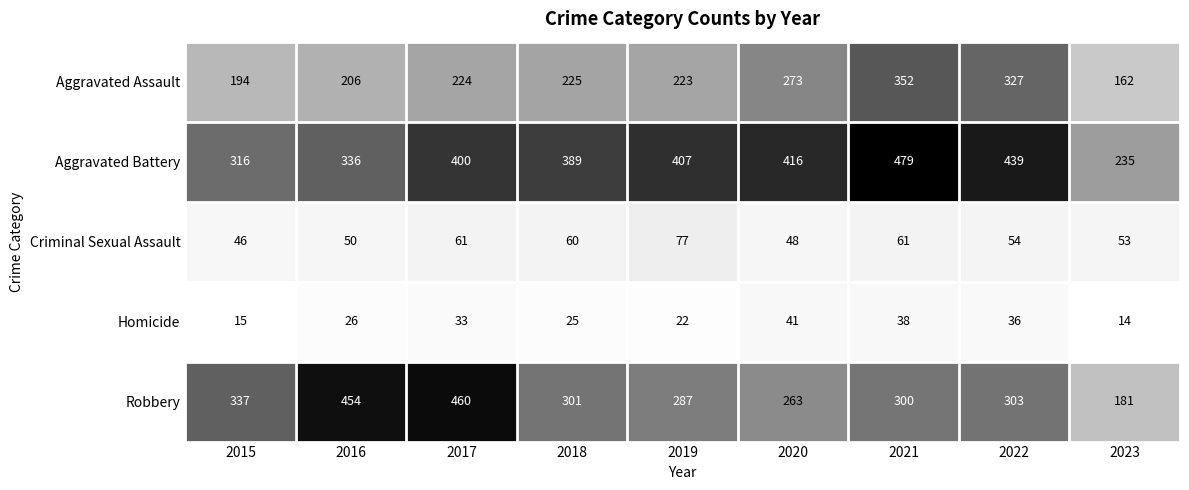

Which series has the widest spread of values?

Robbery